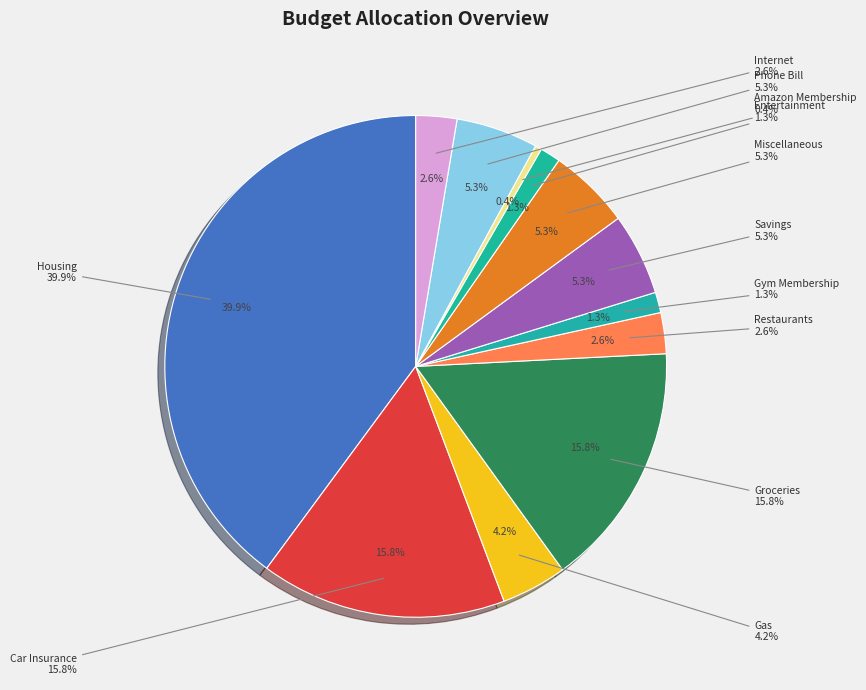

Which category has the smallest portion of the pie?

Amazon Membership